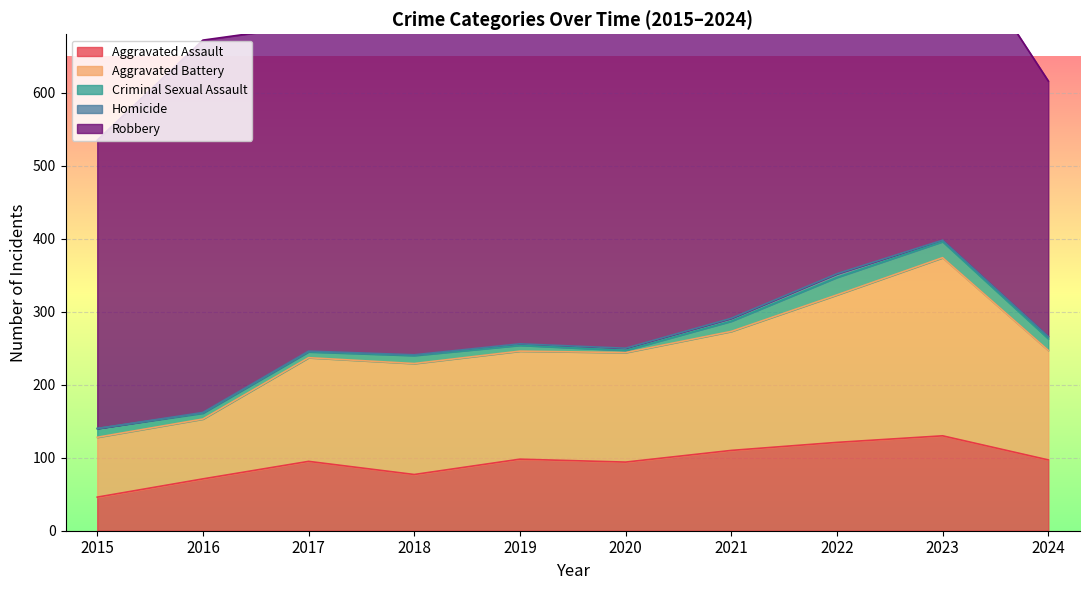

What is the average value of the Homicide series?

2